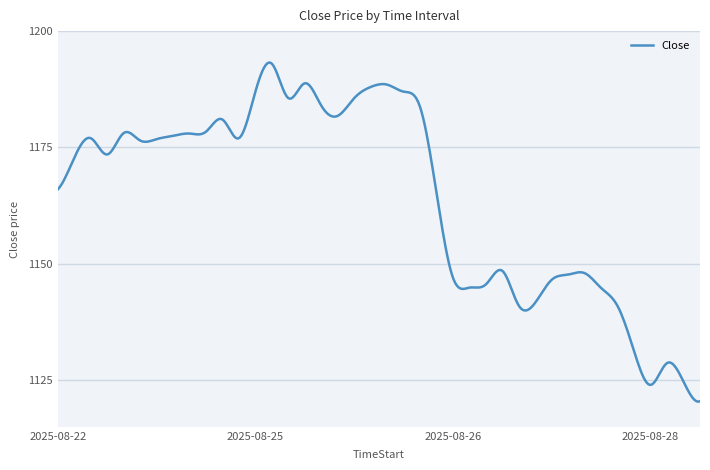

What is the smallest value displayed?

1120.4